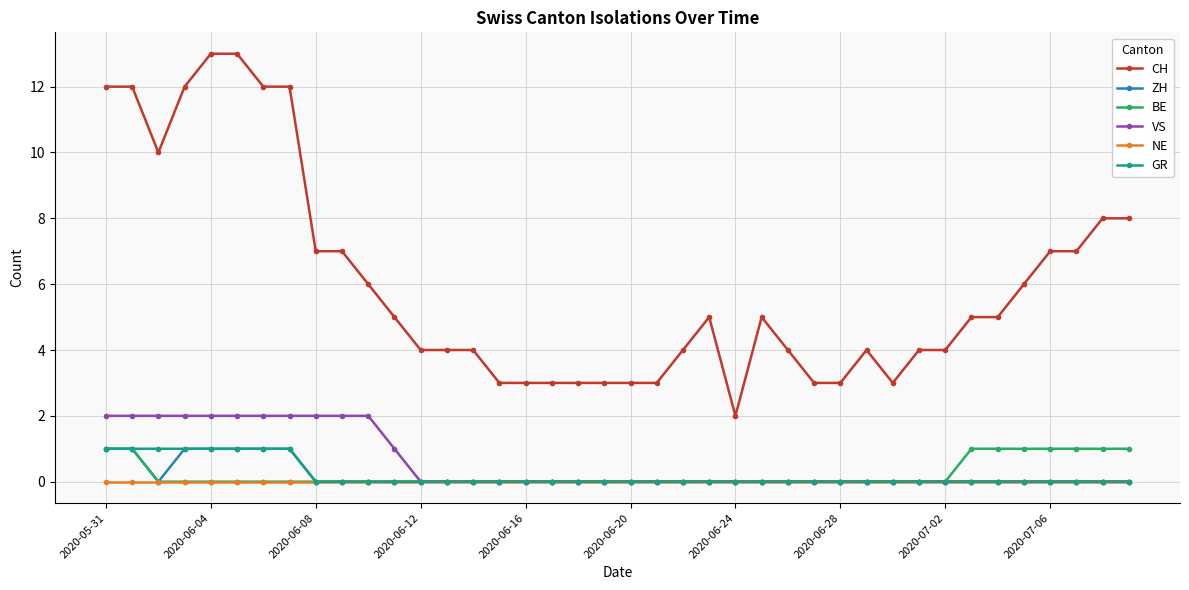

Does the chart display data point markers on the line(s)?

Yes